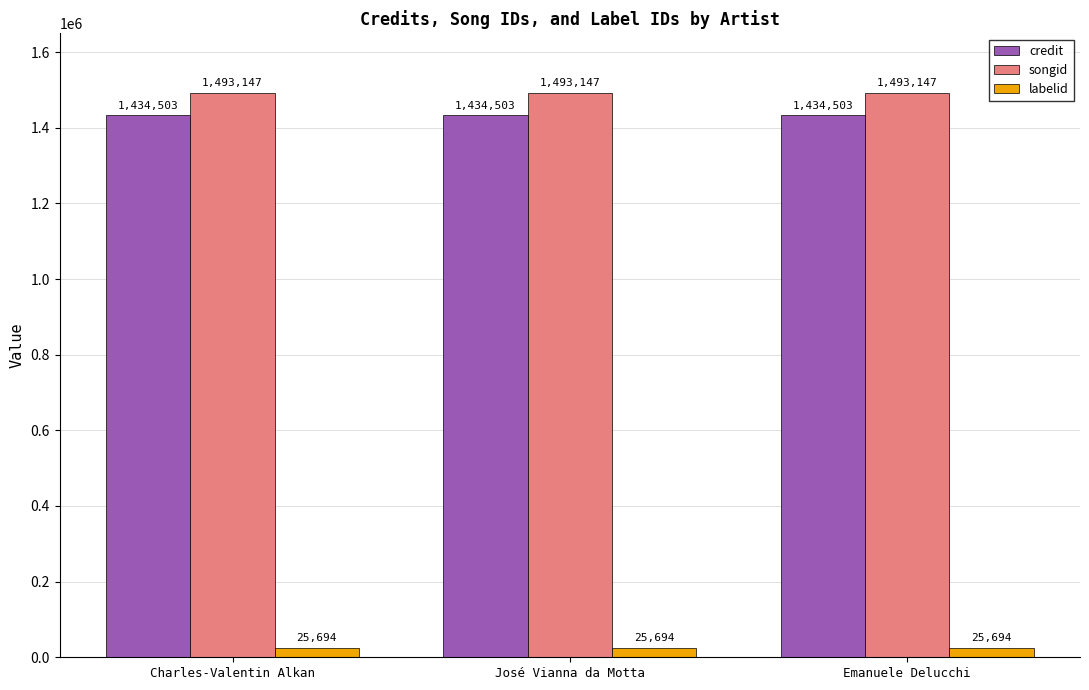

What is the sum of all credit values?

4303509